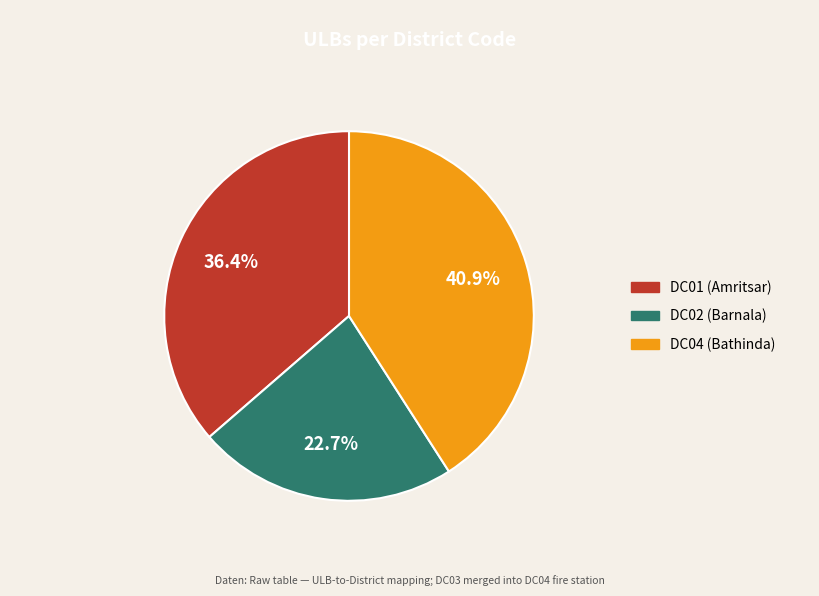

Approximately how many times larger is the value at DC02 compared to DC04?

0.6